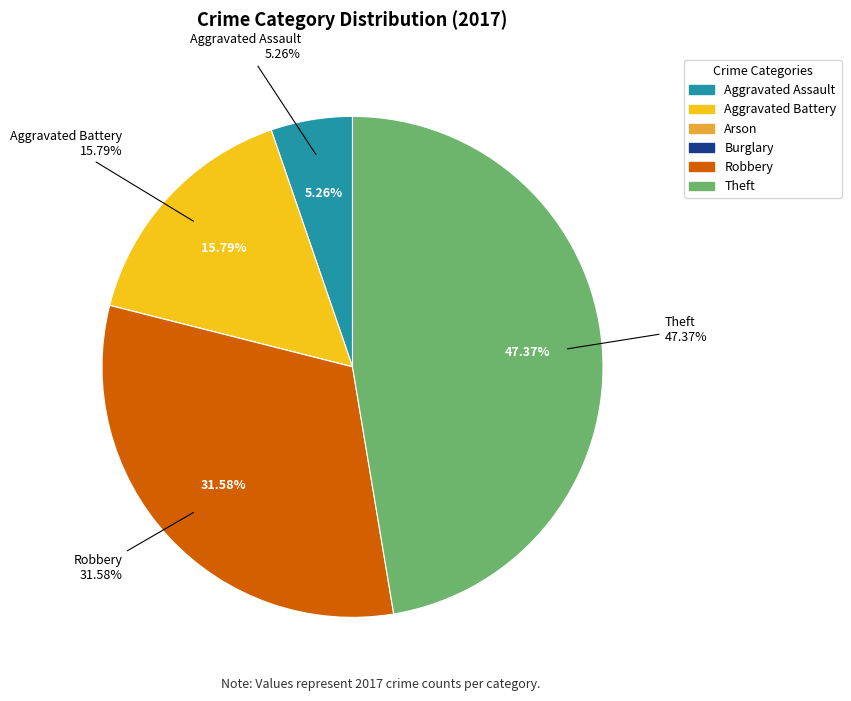

How many segments does this pie chart have?

6